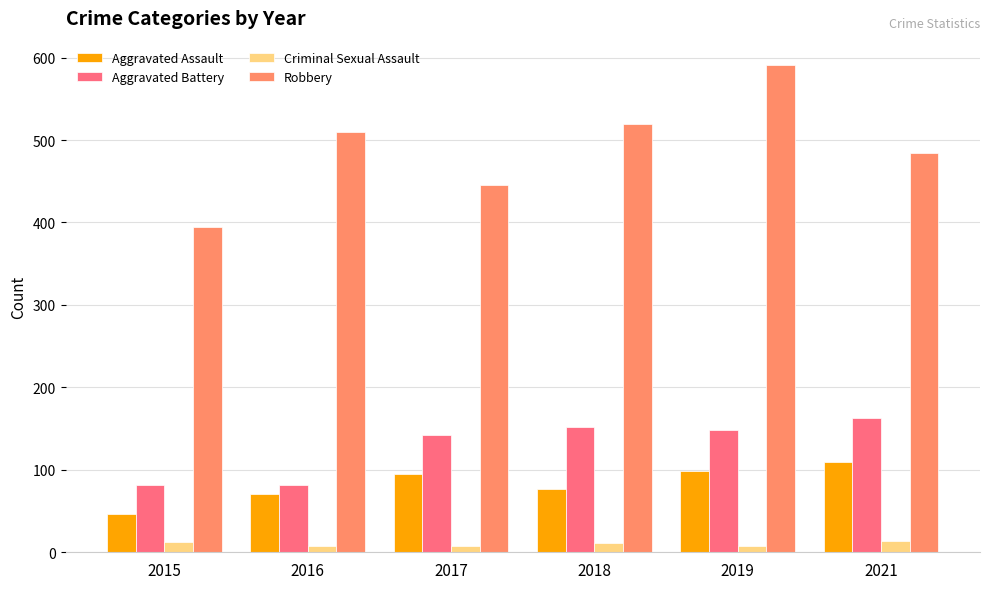

At which label is Robbery closest to 493?

2021